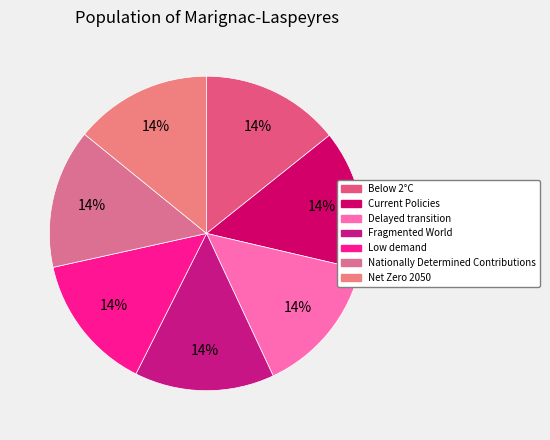

Combined, do Low demand and Net Zero 2050 account for over 50%?

No